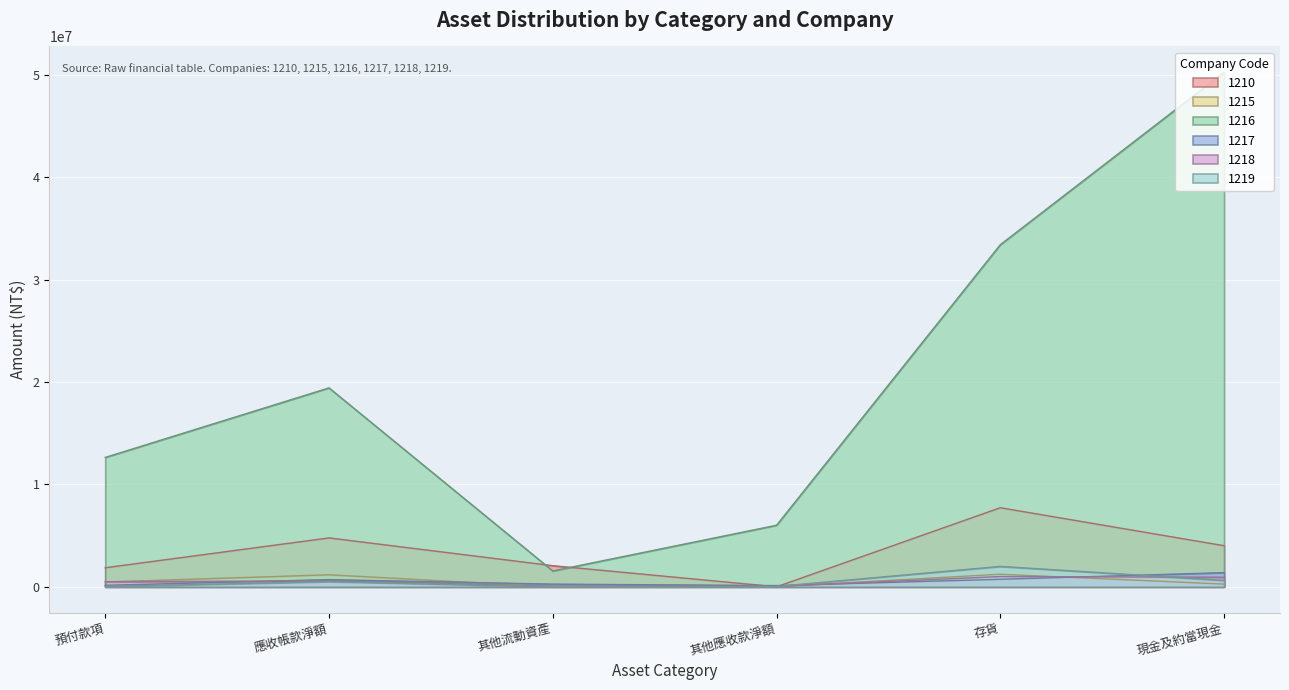

How many interior local peaks does the 1215 series have?

2